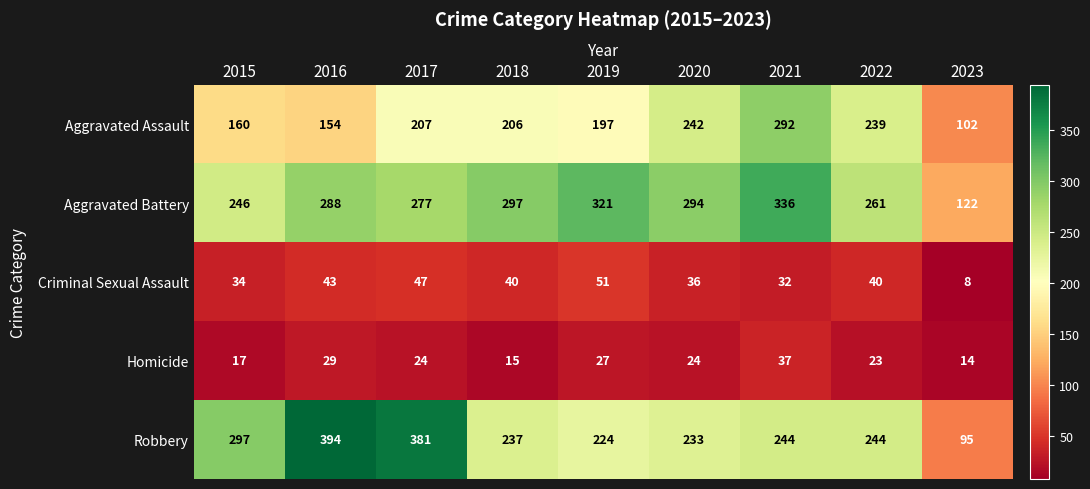

At how many categories does at least one series exceed 307?

4